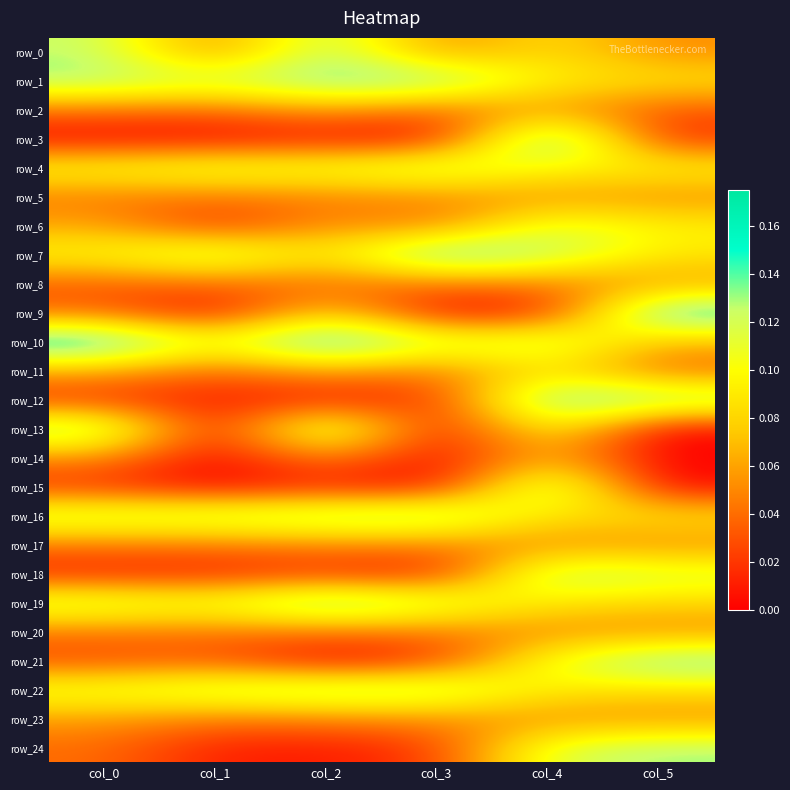

Which category has the lowest value in the row_3 series?

col_0